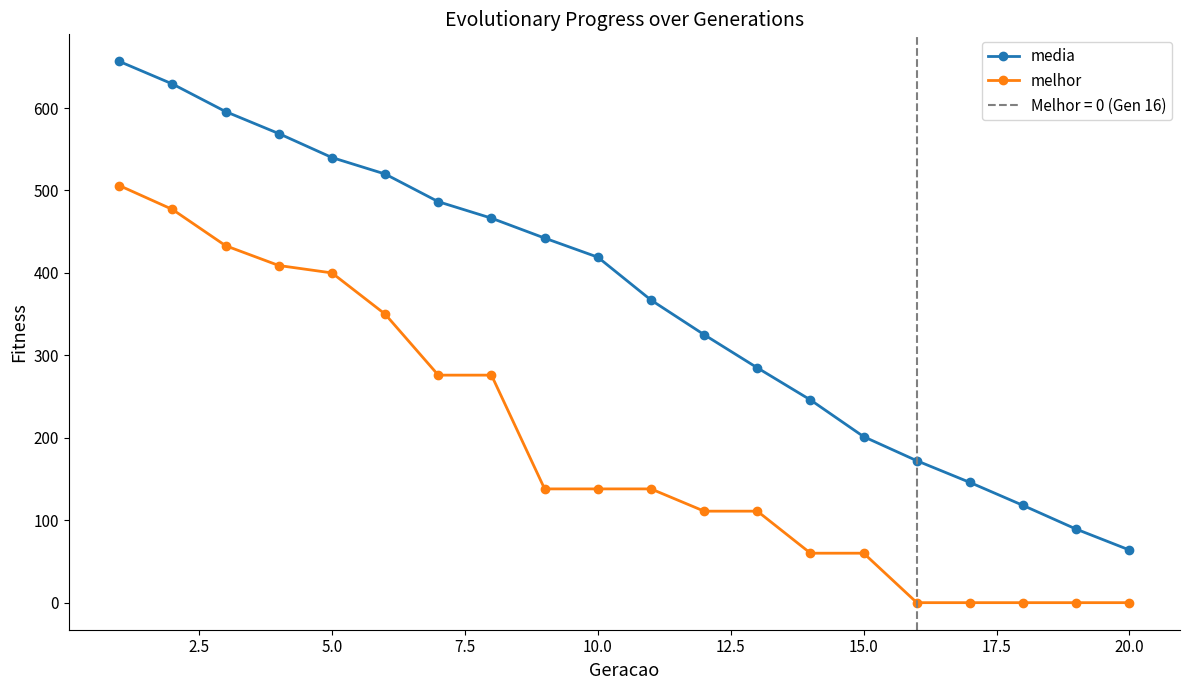

List the series in order of their overall mean, highest first.

media, melhor